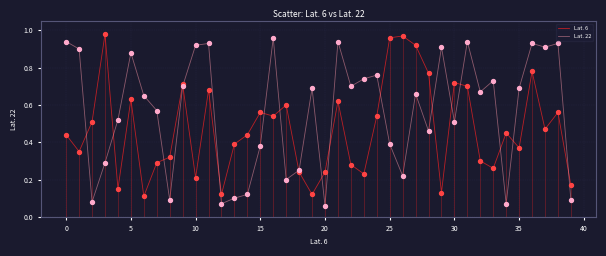

Which series has the largest total across all categories?

Lat. 22